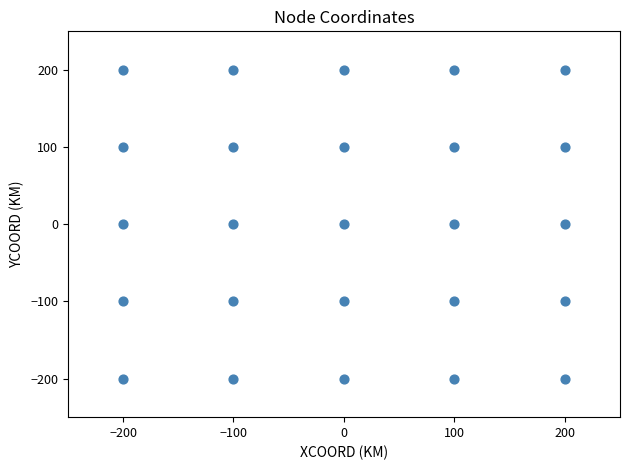

What is the range of X values (max minus min)?

400